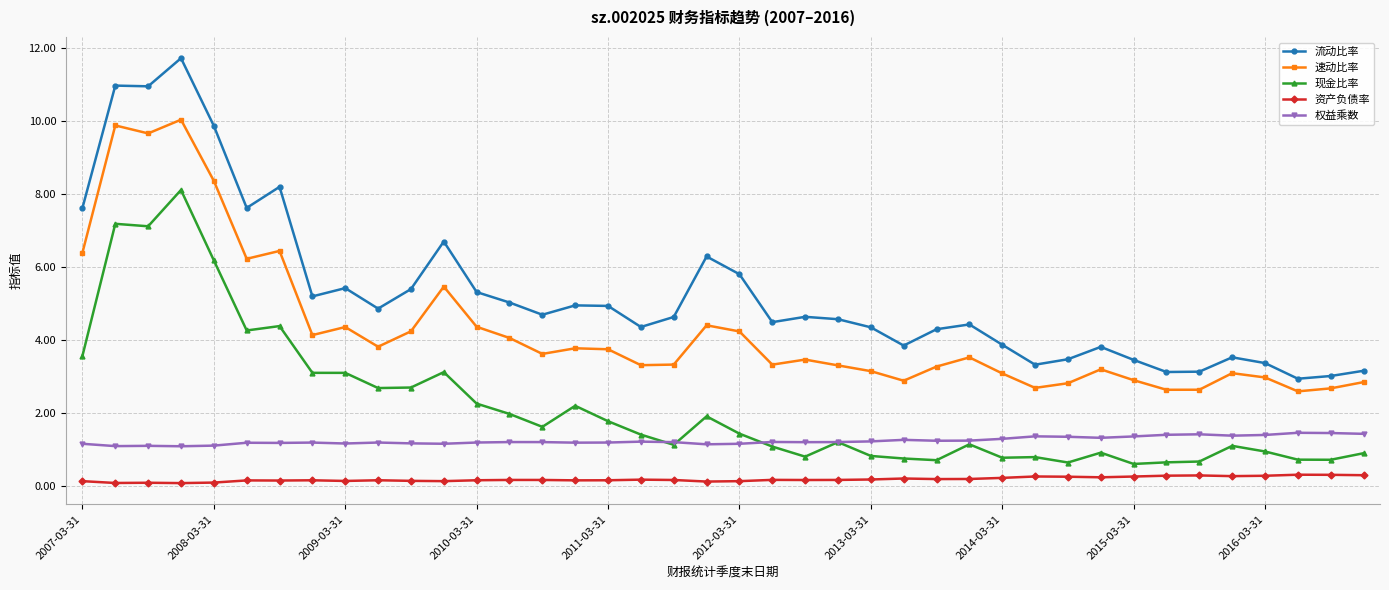

What is the maximum value shown in the chart?

11.7